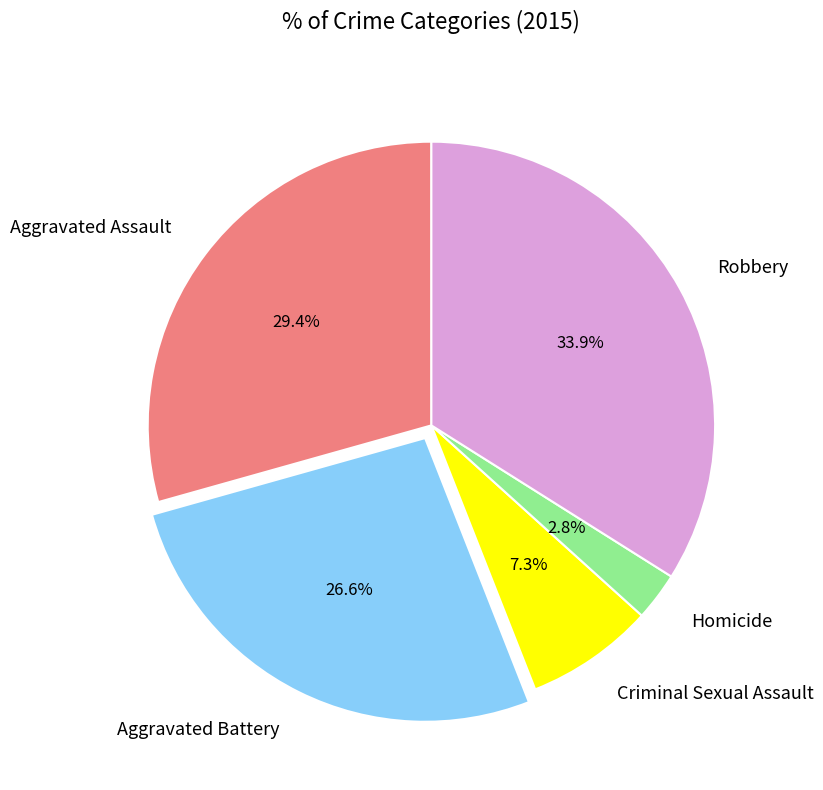

Approximately how many times larger is the value at Homicide compared to Aggravated Assault?

0.1